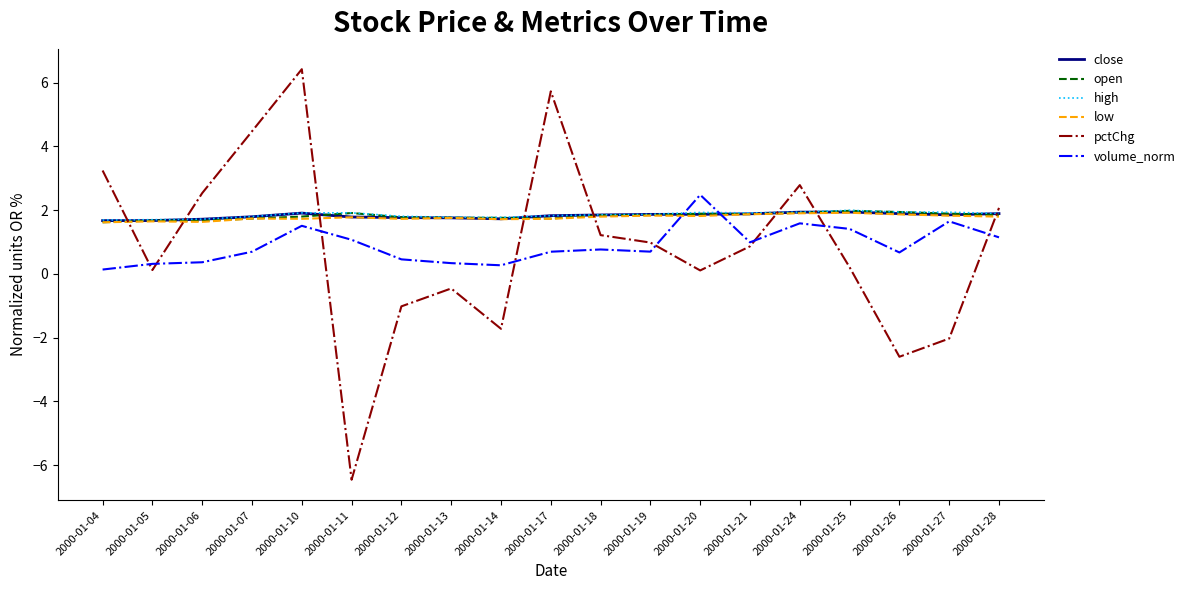

Where is the first local minimum for pctChg?

2000-01-05